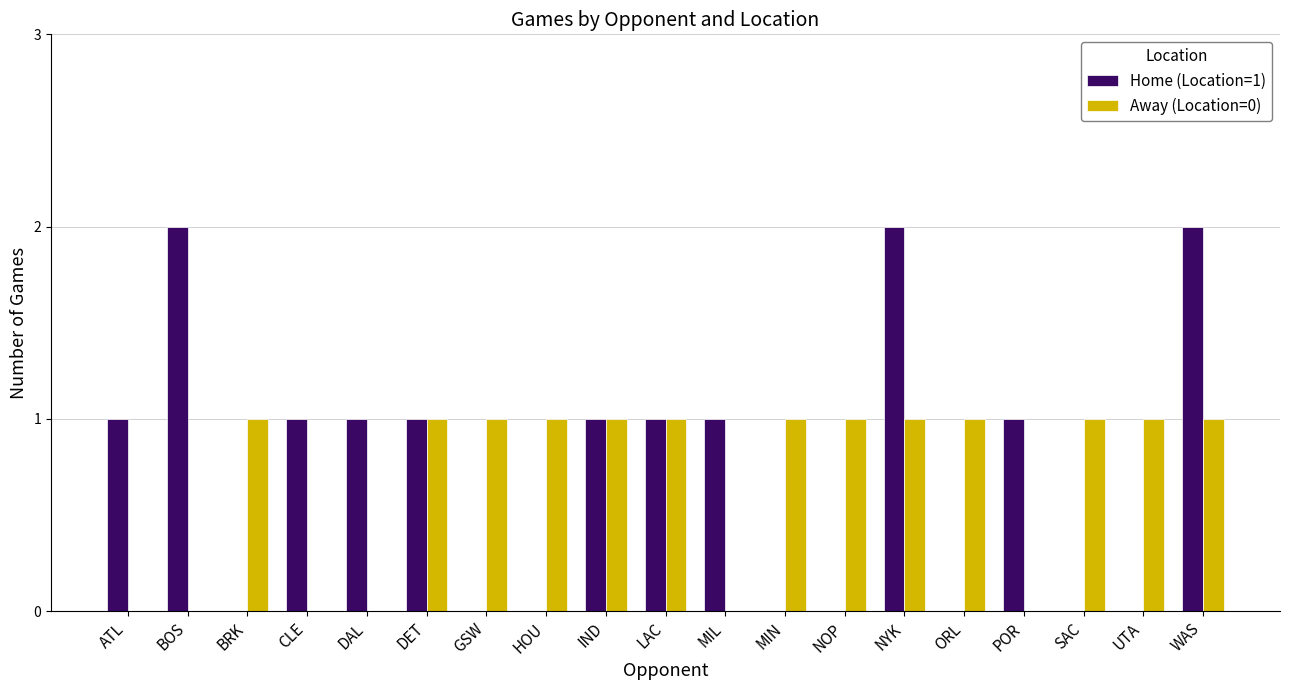

Is the value of Away (Location=0) at BRK greater than the value of Home (Location=1) at HOU?

Yes